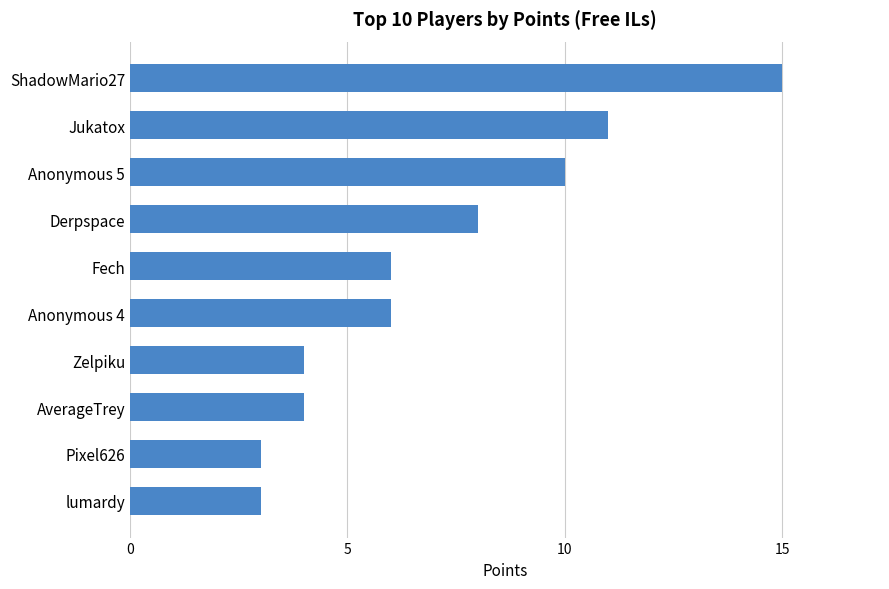

Reading top to bottom, transcribe all the data shown in this chart.

15	11	10	8	6	6	4	4	3	3